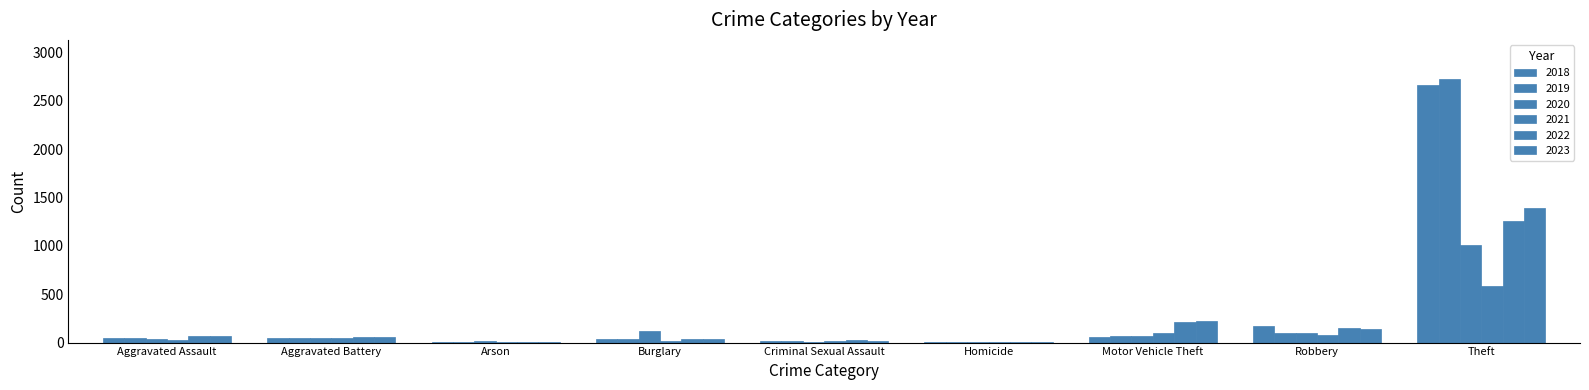

How many categories are shown in the chart?

9